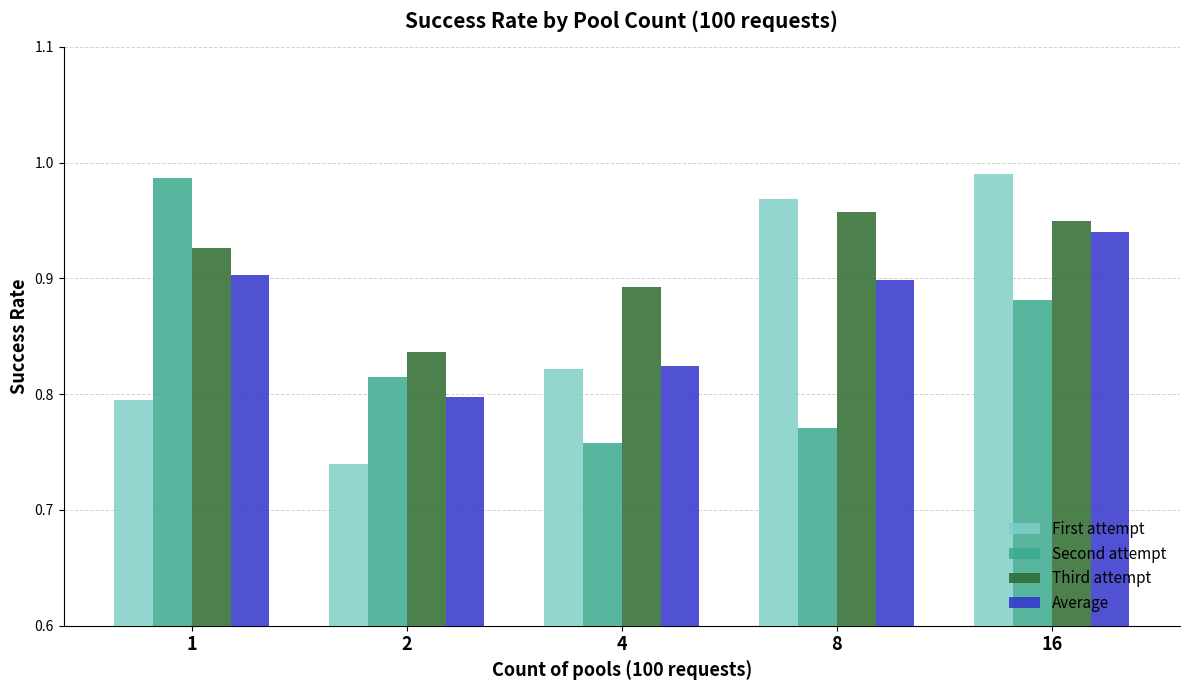

Rank the series at 16 from lowest to highest value.

Second attempt, Average, Third attempt, First attempt